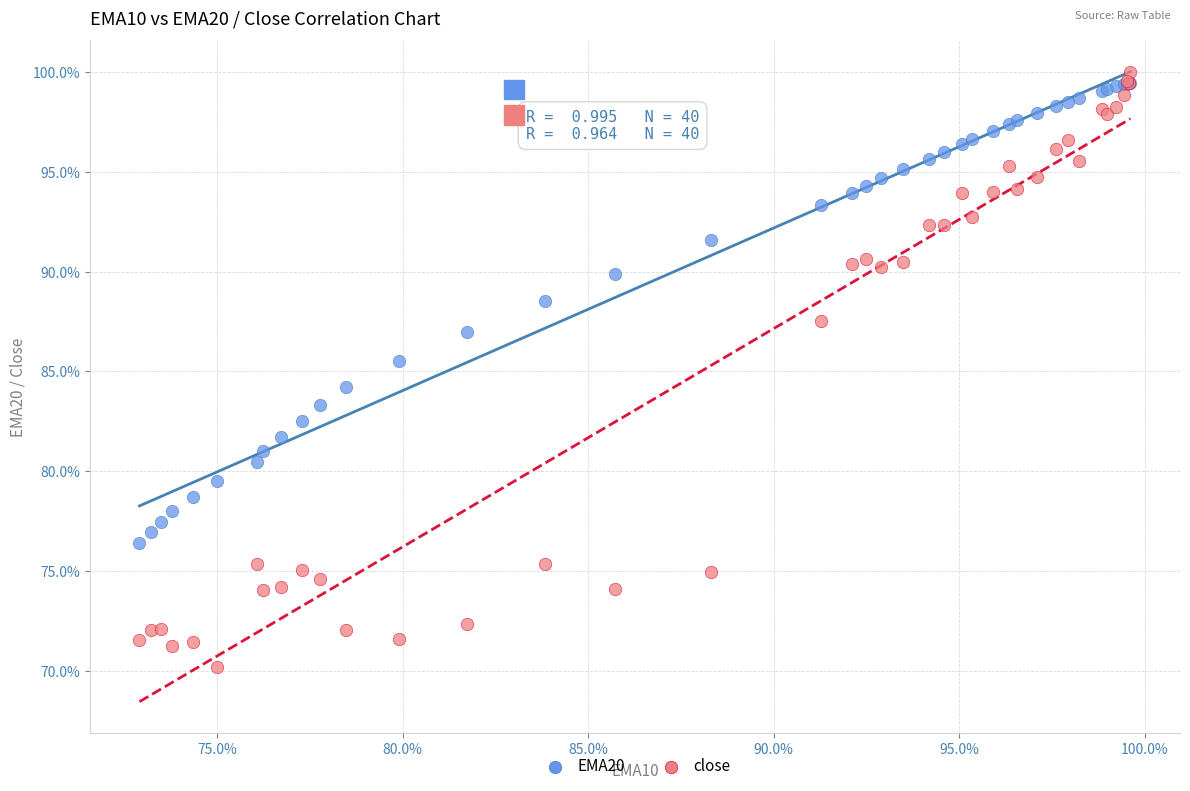

What are all the series names shown in the legend?

EMA20, close